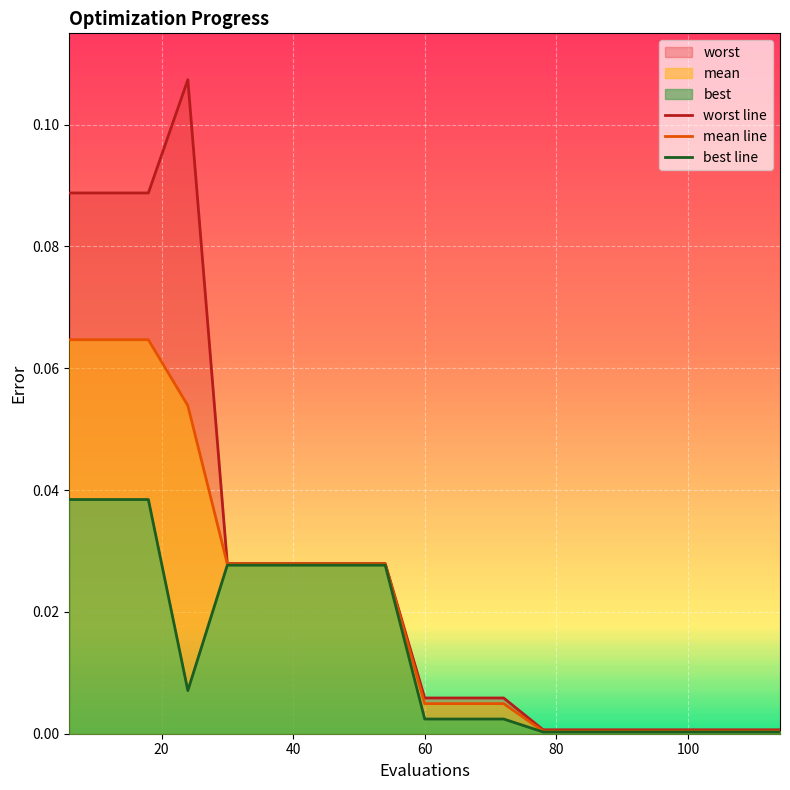

How many distinct data groups are displayed?

3